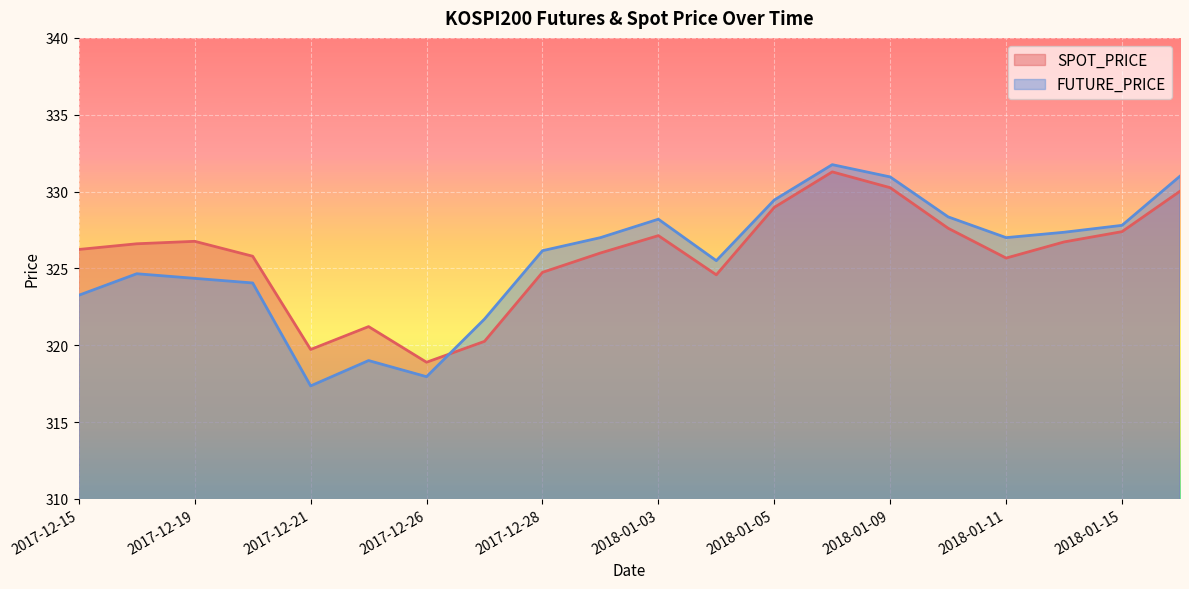

What is the maximum value for SPOT_PRICE?

331.3